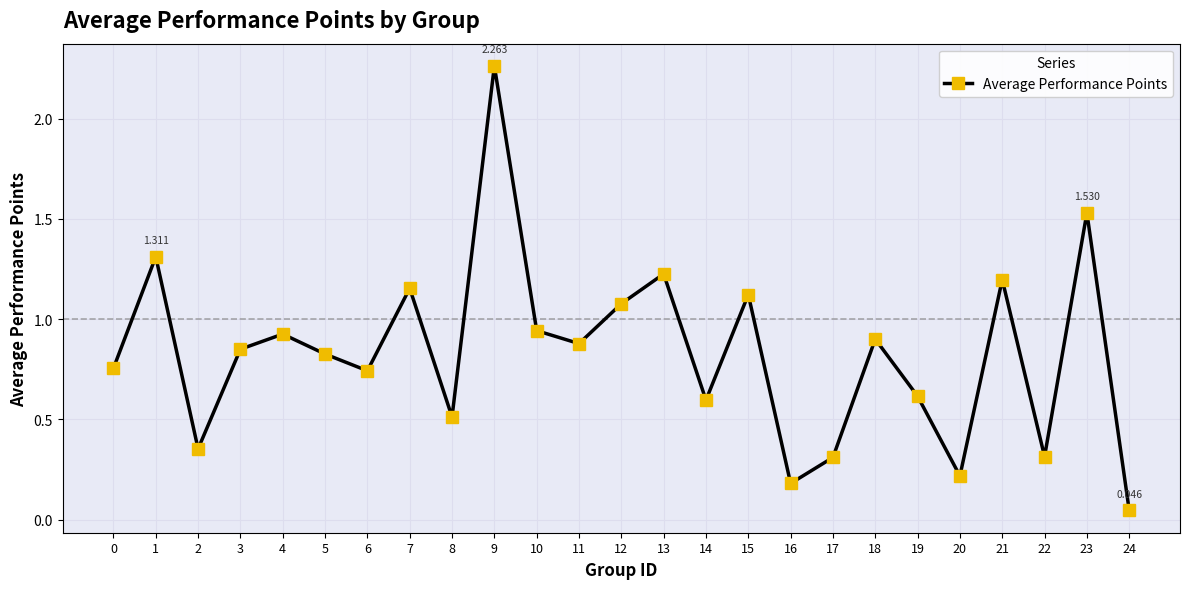

True or false: there are more than 1 points higher than both neighbors.

True